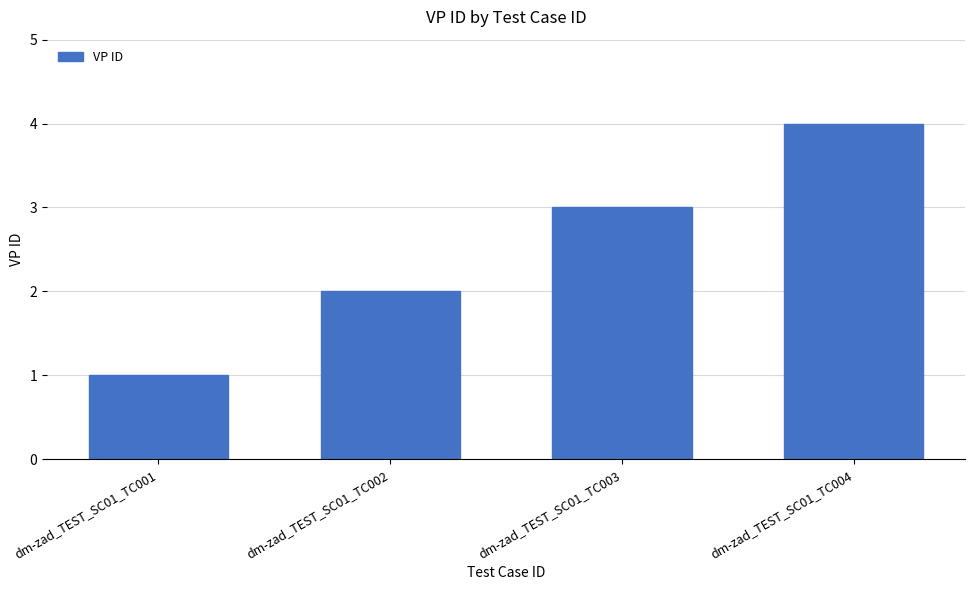

Reading right to left, list all the values displayed in this chart.

dm-zad_TEST_SC01_TC004=4	dm-zad_TEST_SC01_TC003=3	dm-zad_TEST_SC01_TC002=2	dm-zad_TEST_SC01_TC001=1